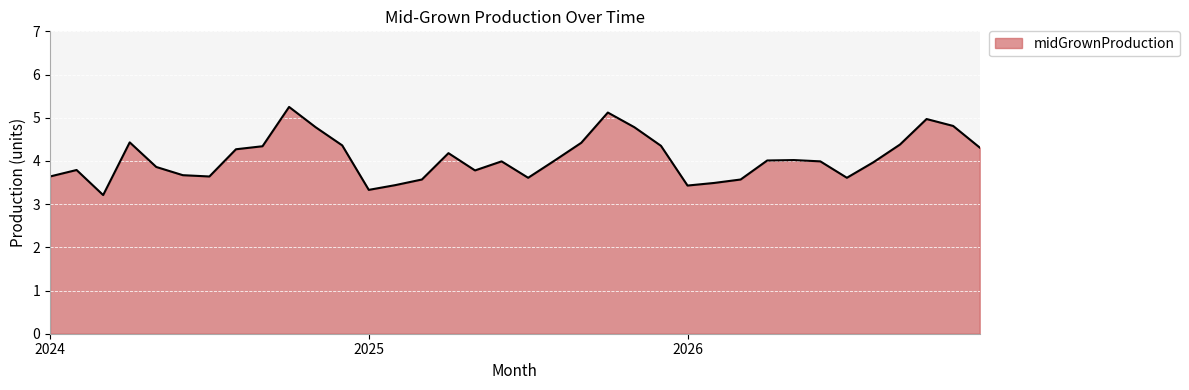

What is the difference between the maximum and minimum values?

2.0